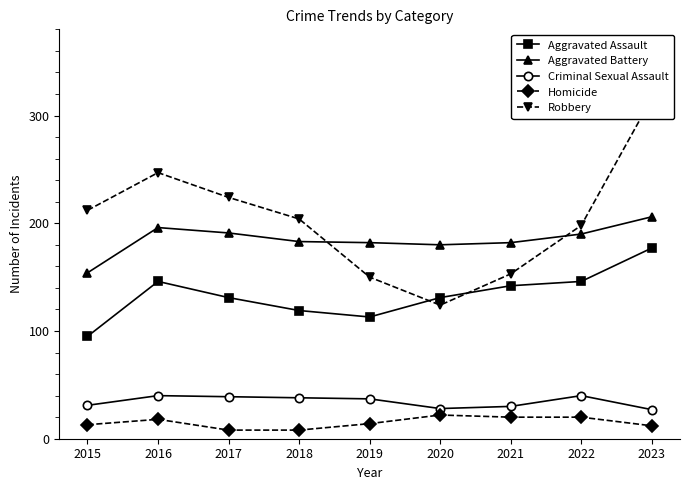

Which series has the largest total across all categories?

Robbery